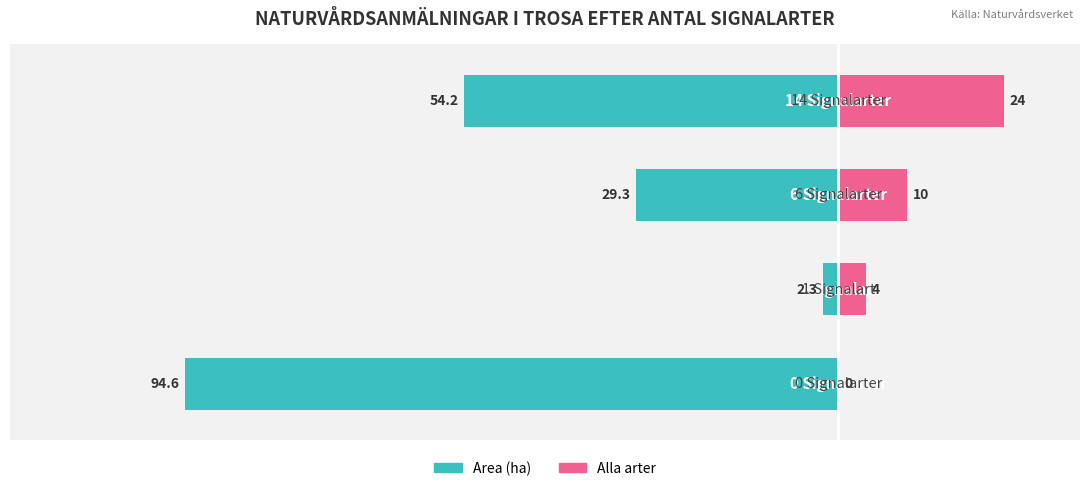

How many positive values does the Alla arter series have?

3